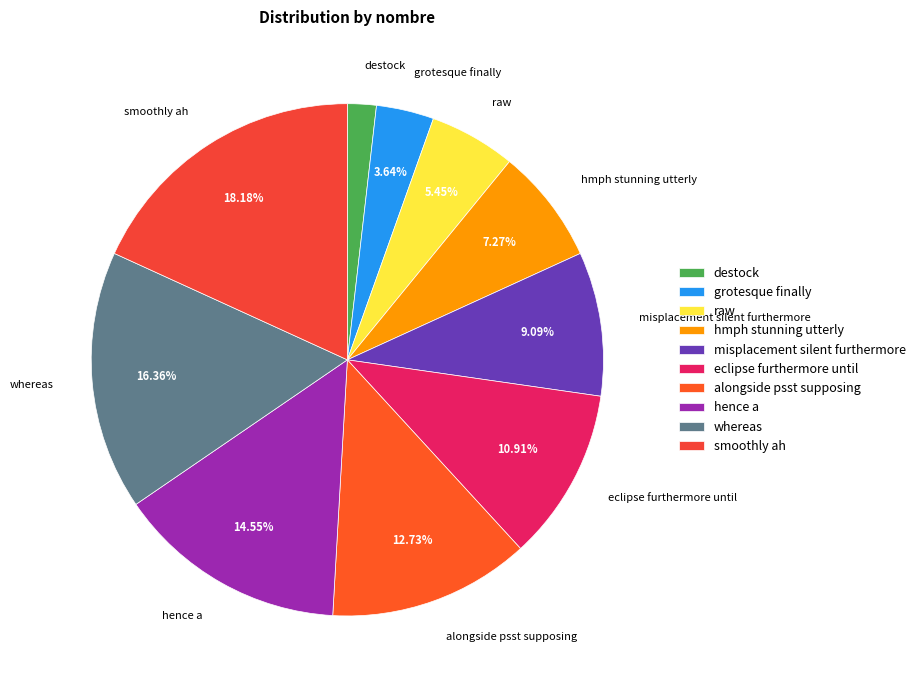

To the nearest percent, what portion does destock represent?

2%